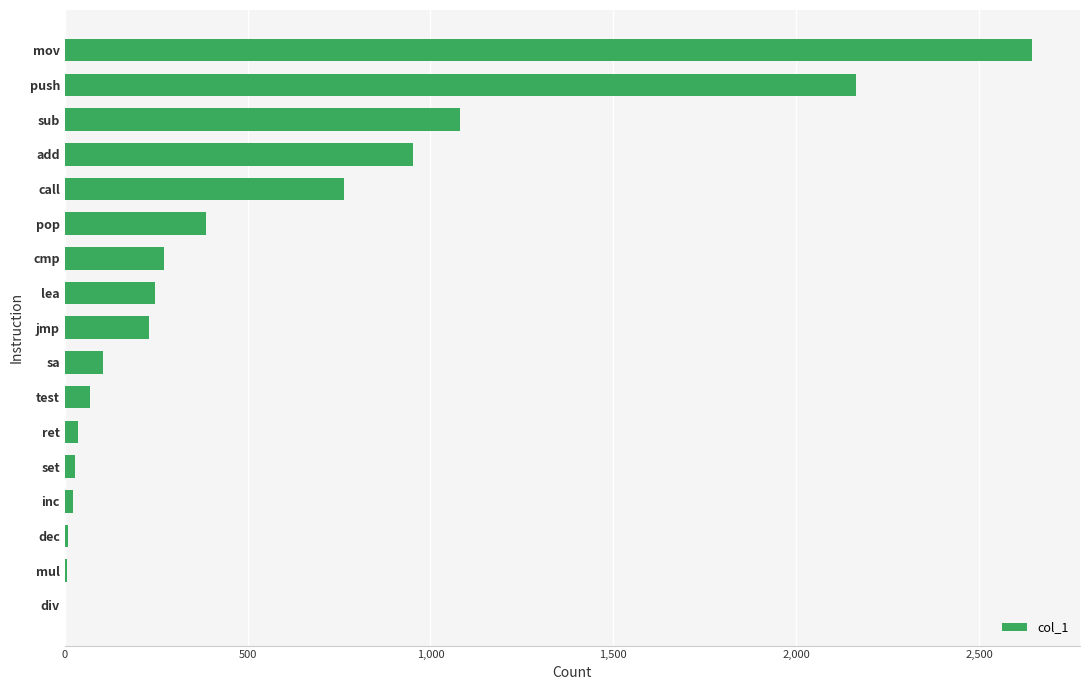

What is the sum of the values at push and cmp?

2435